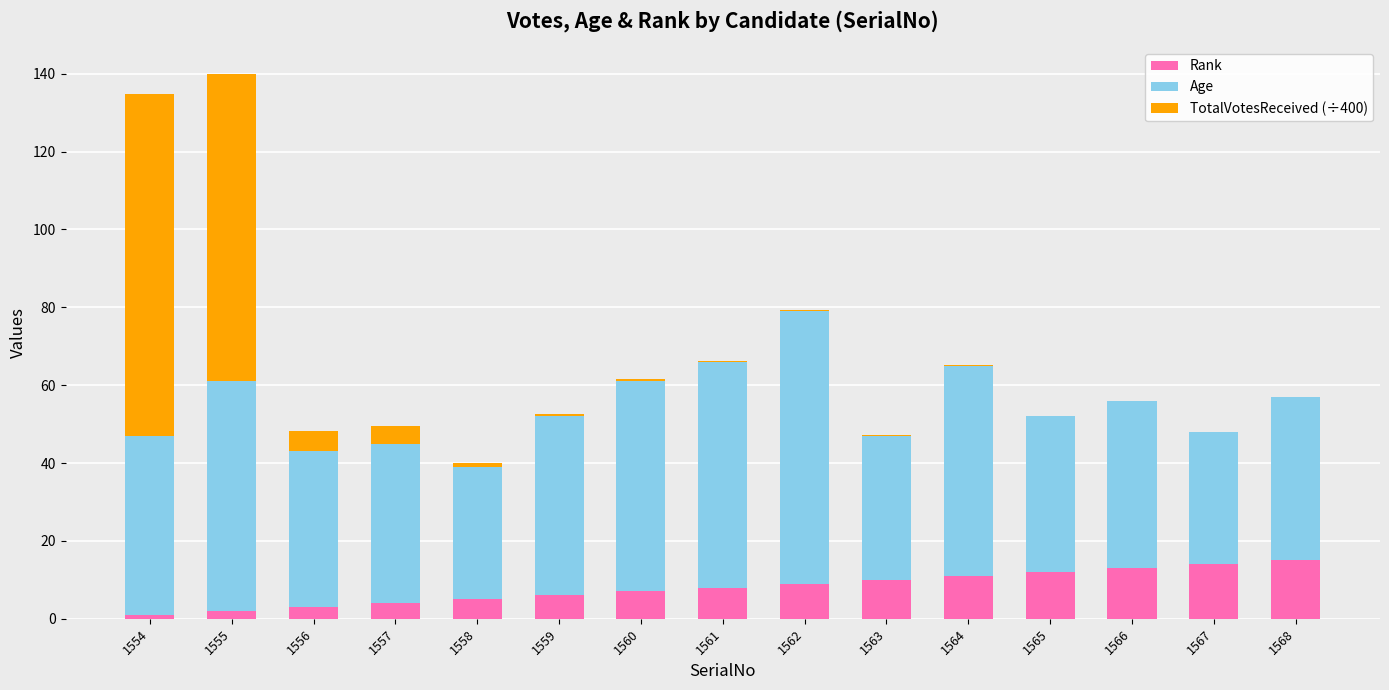

What is the total value across all series at 1559?

52.6